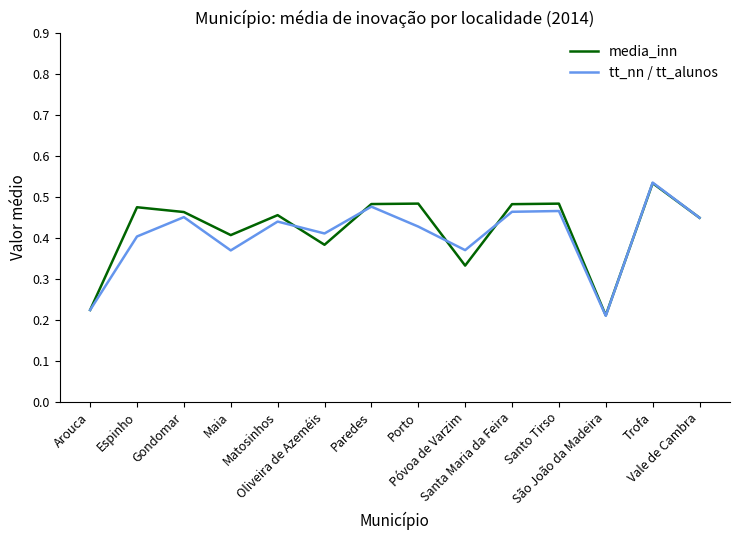

Rank the series by their average value, from highest to lowest.

media_inn, tt_nn / tt_alunos